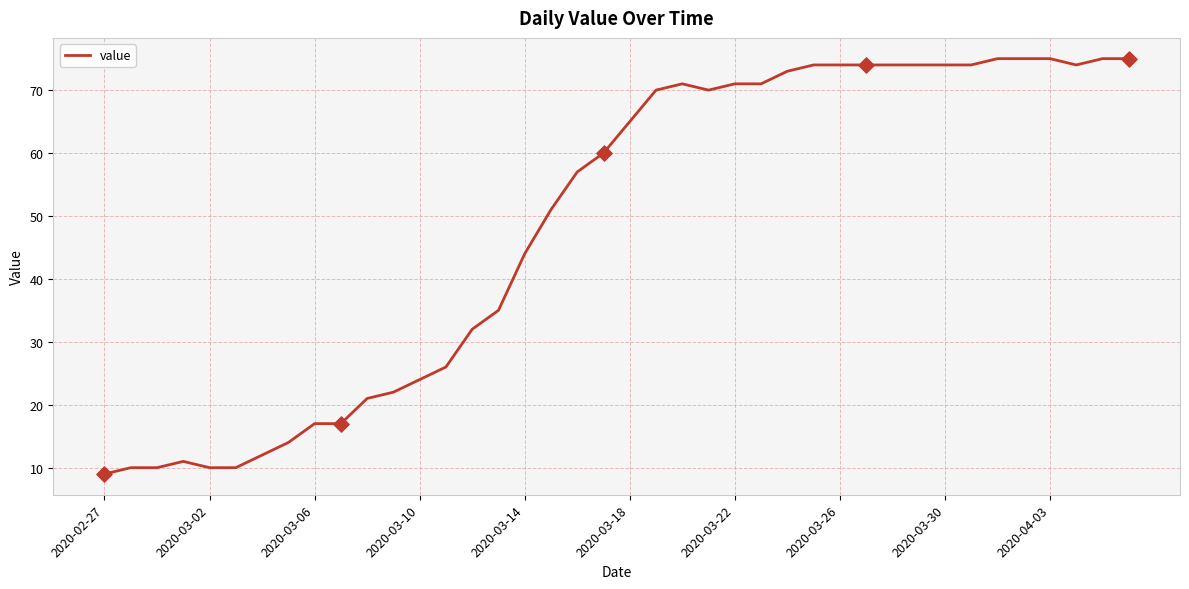

What is the minimum value shown in the chart?

9